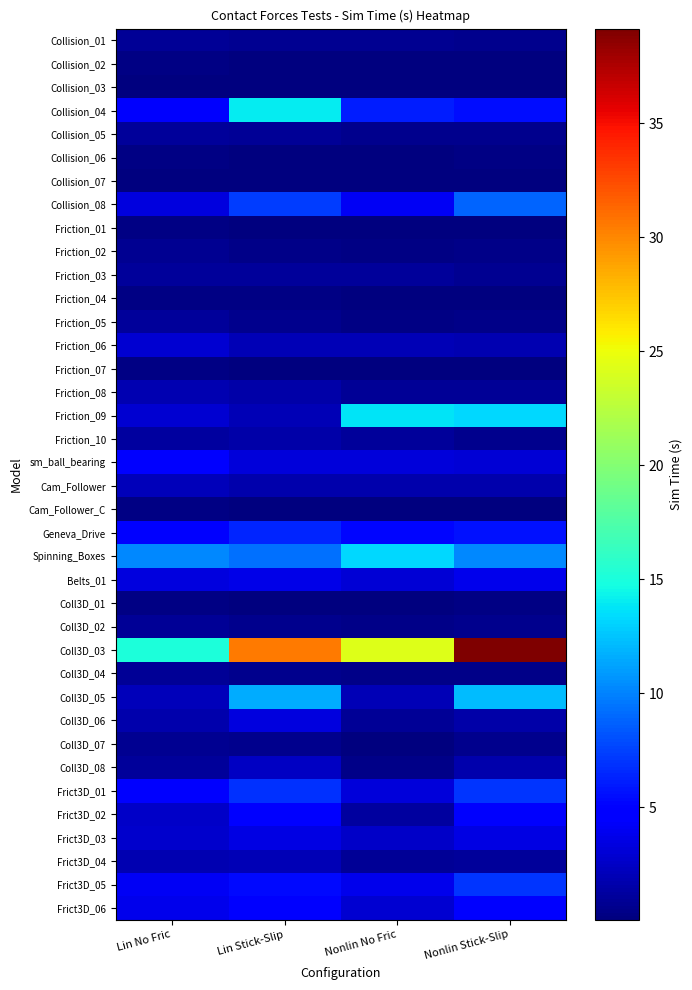

How many series are shown in this chart?

38